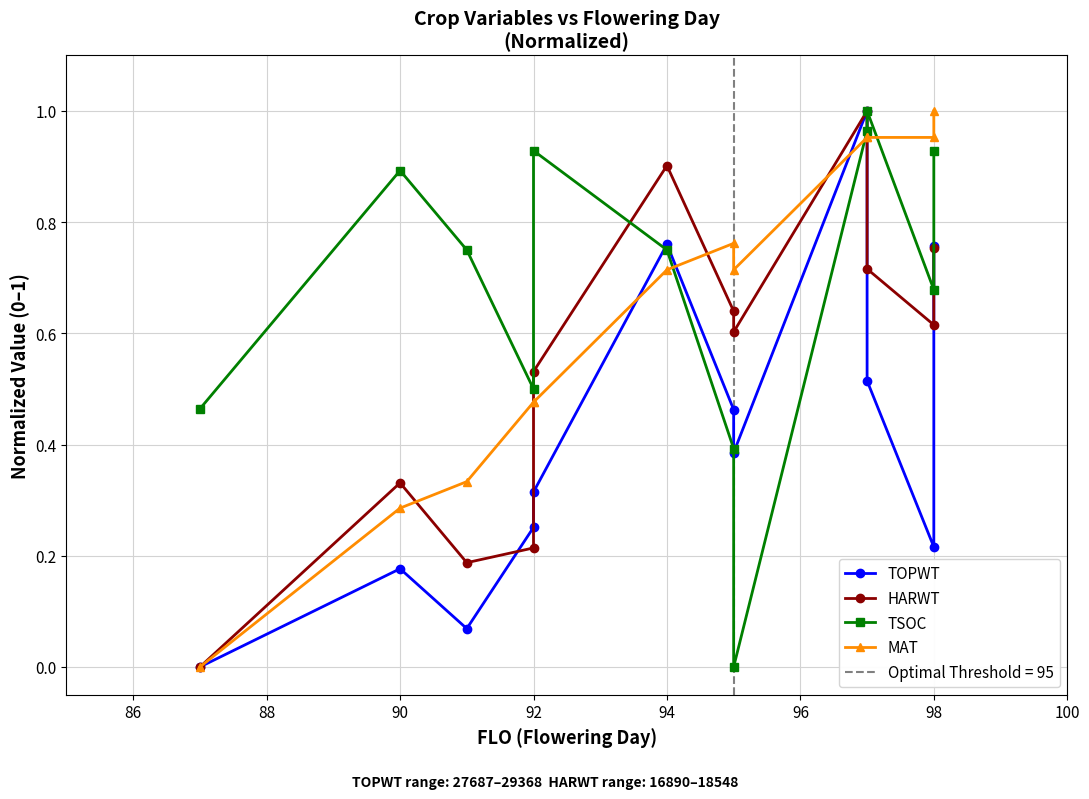

Which series has the largest range (max minus min)?

TOPWT